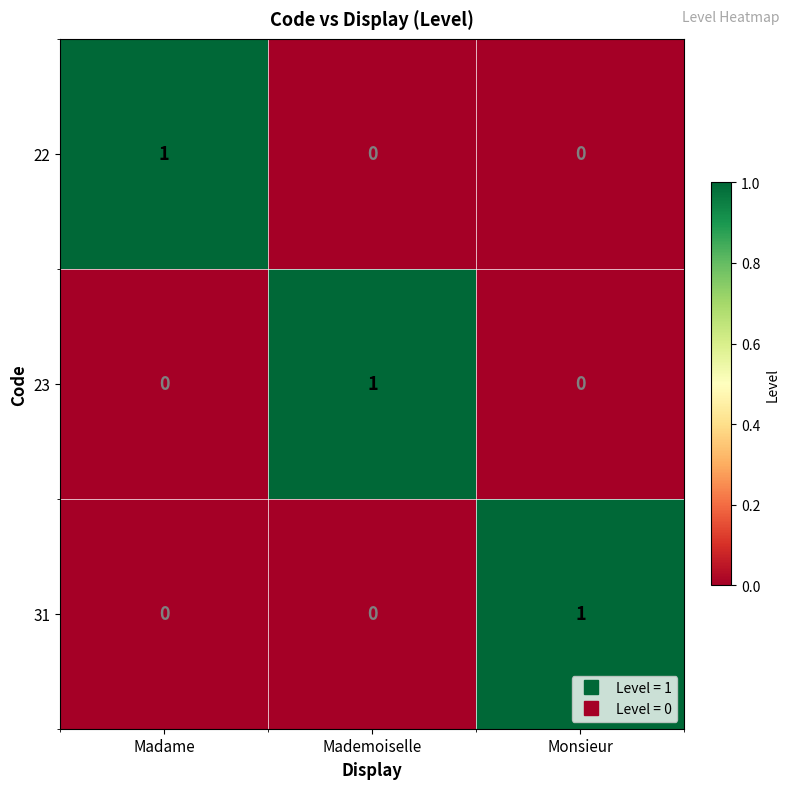

At how many categories does at least one series exceed 0?

3